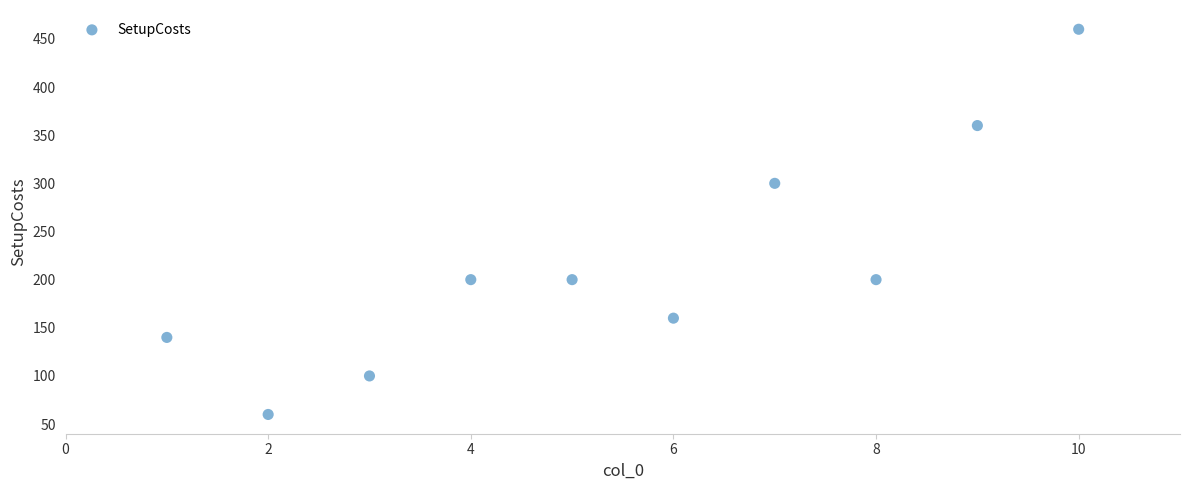

What is the range of X values (max minus min)?

9